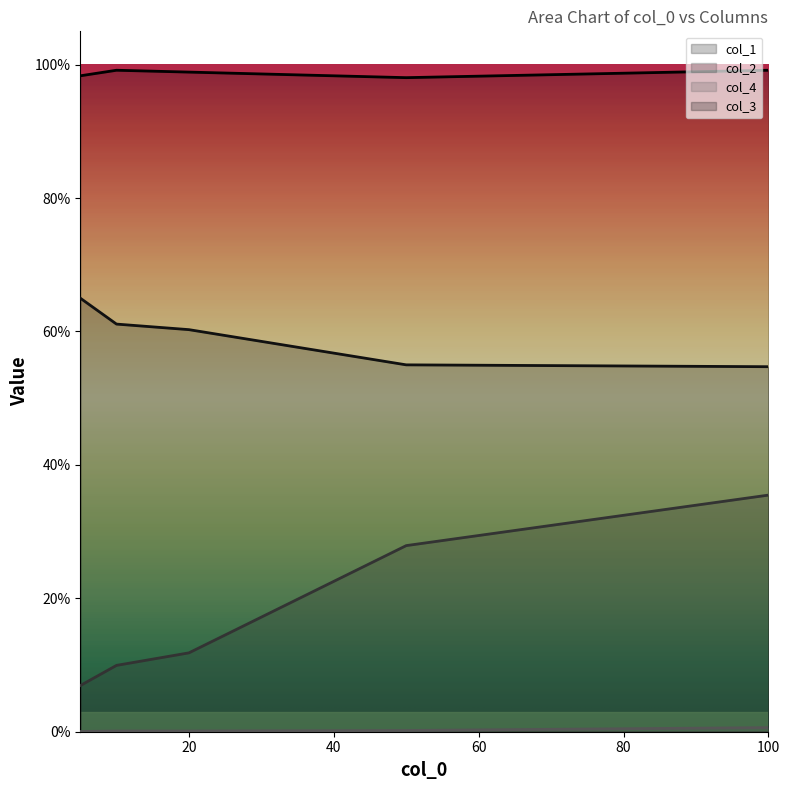

At how many categories does at least one series exceed 0?

5